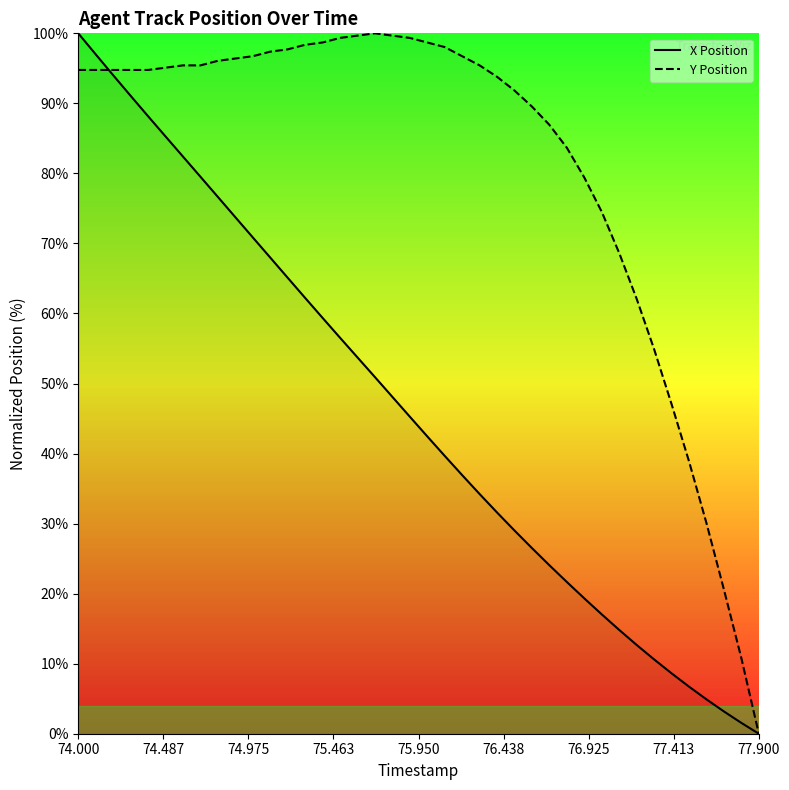

How many data points in Y Position are less than 94?

16